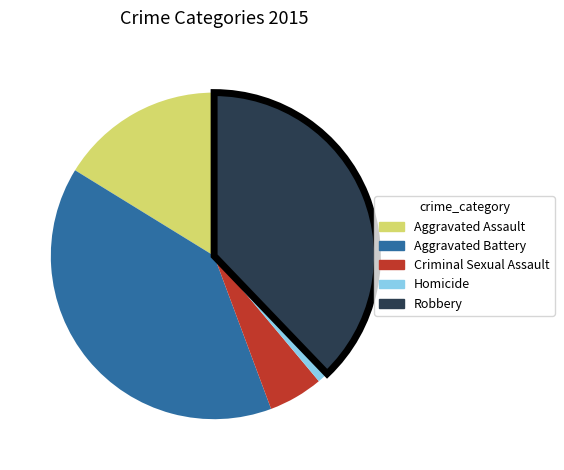

Is the sum of Aggravated Battery and Criminal Sexual Assault greater than half?

No